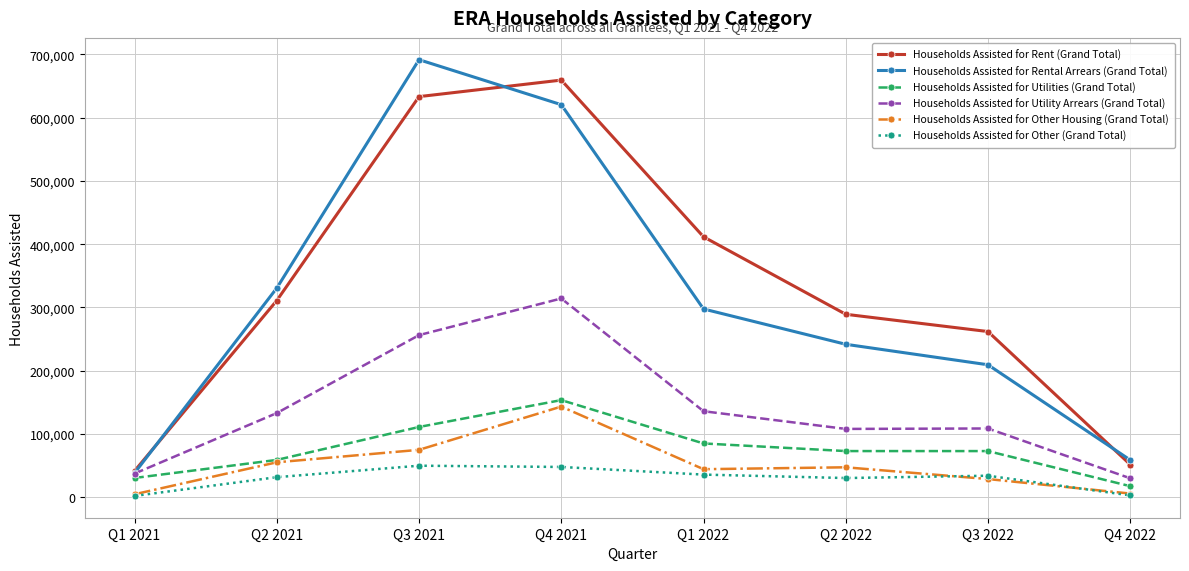

What is the label of the 2nd point from the right?

Q3 2022